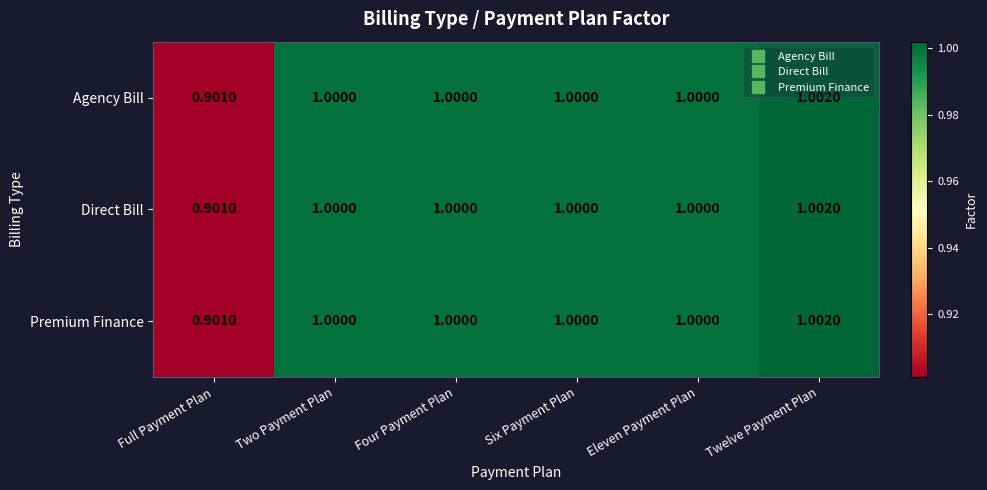

Which category has the highest value across all series?

Twelve Payment Plan